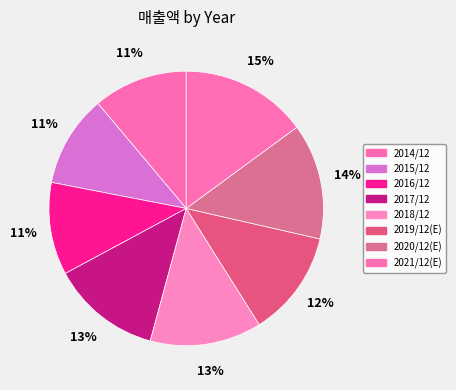

What percentage is the 2018/12 slice, to the nearest percent?

13%